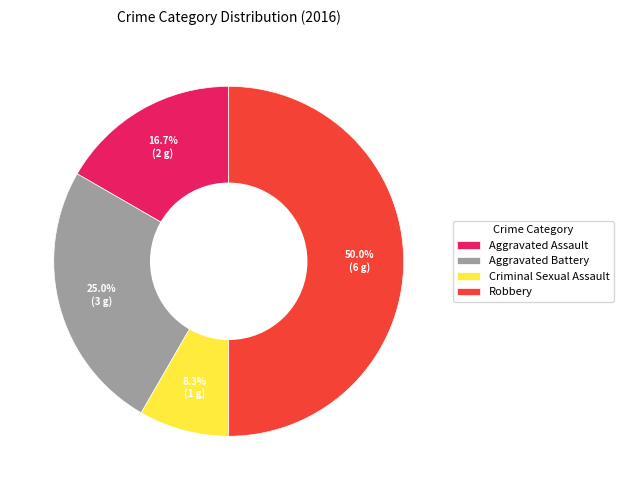

Does Aggravated Assault account for over 50% of the chart?

No